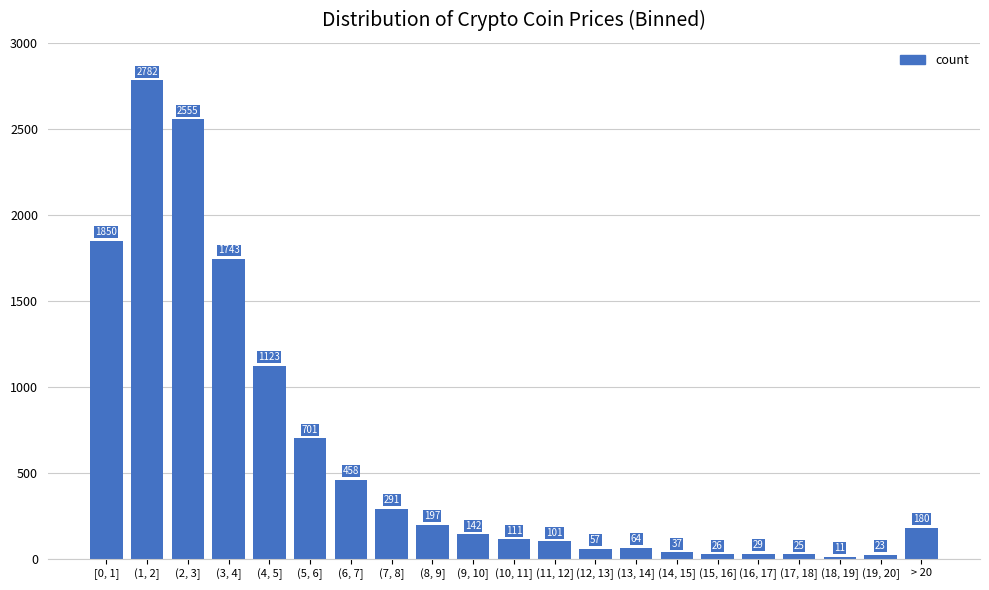

Reading left to right, transcribe all the data shown in this chart.

[0, 1]=1850	(1, 2]=2782	(2, 3]=2555	(3, 4]=1743	(4, 5]=1123	(5, 6]=701	(6, 7]=458	(7, 8]=291	(8, 9]=197	(9, 10]=142	(10, 11]=111	(11, 12]=101	(12, 13]=57	(13, 14]=64	(14, 15]=37	(15, 16]=26	(16, 17]=29	(17, 18]=25	(18, 19]=11	(19, 20]=23	> 20=180